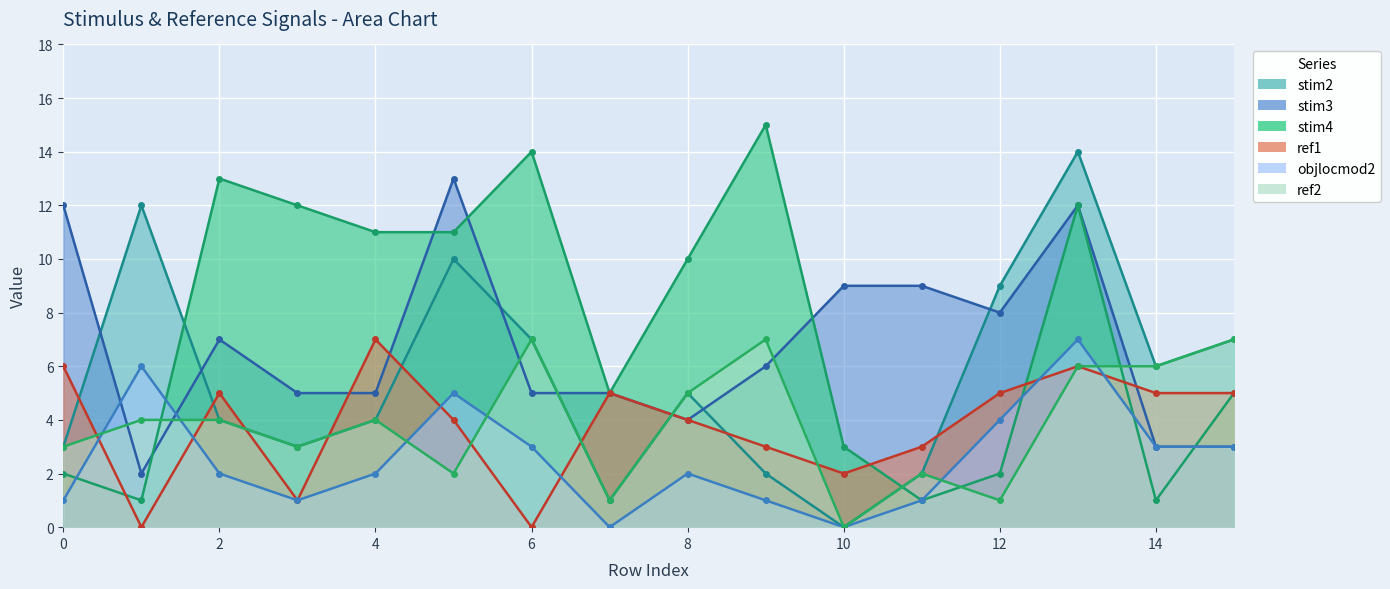

True or false: stim2 has more than 0 points higher than both neighbors.

True